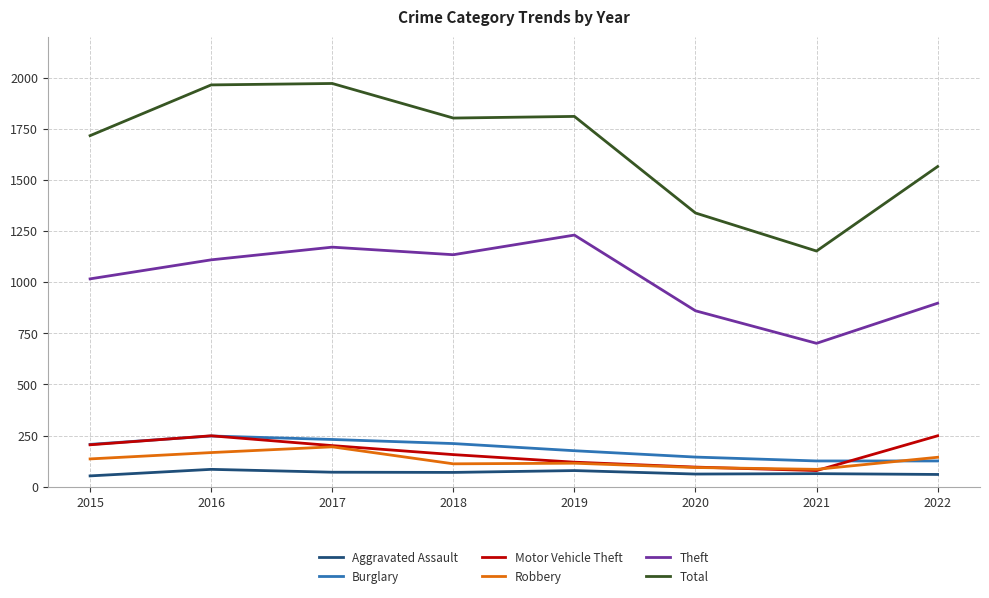

What is the total value across all series at 2019?

3530